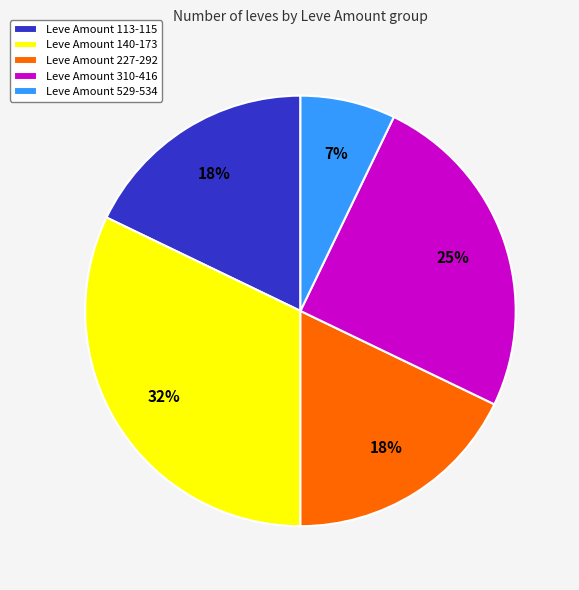

Between Leve Amount 310-416 and Leve Amount 227-292, which is larger?

Leve Amount 310-416